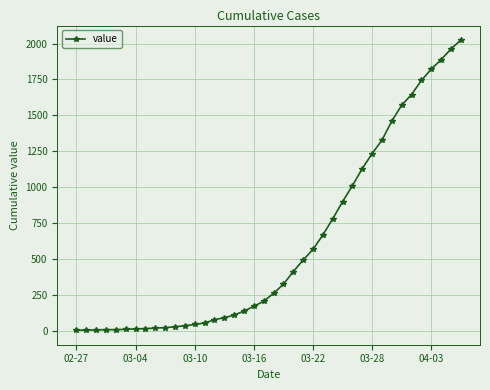

How many categories are shown in the chart?

40